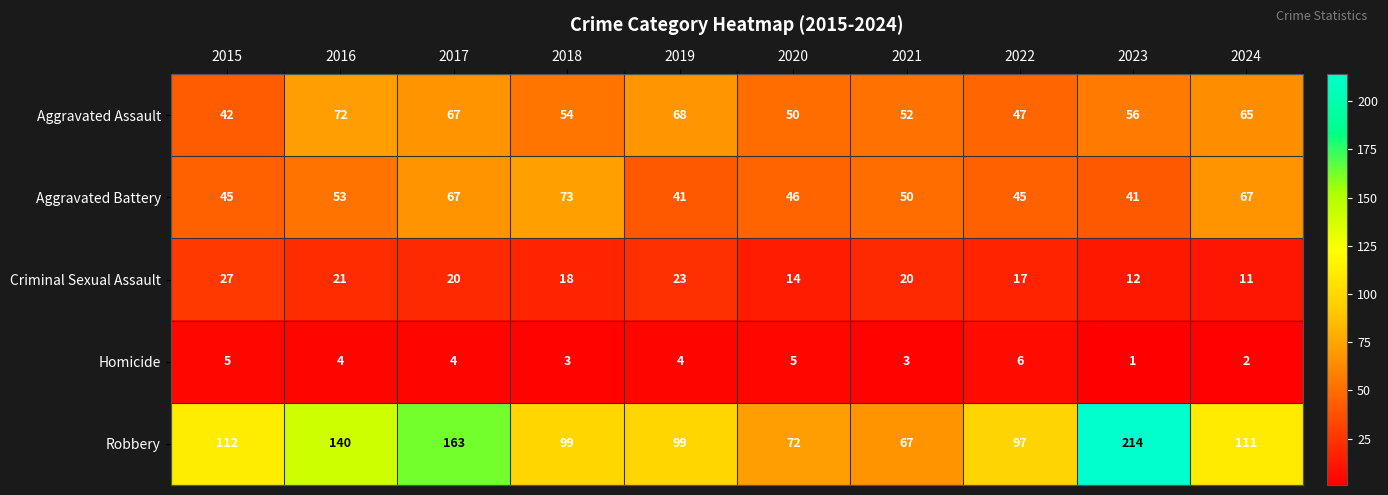

Where does the Aggravated Assault series first go above 56?

2016